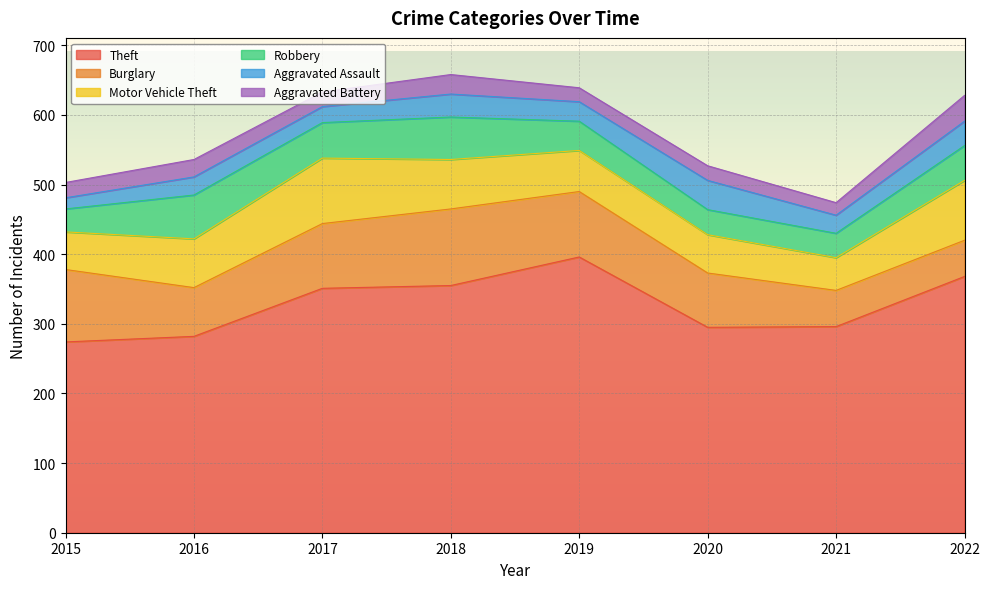

Reading left to right, extract all data points from this chart.

Theft: 274	282	351	355	396	295	296	368
Burglary: 104	70	93	110	94	78	52	52
Motor Vehicle Theft: 54	70	94	71	59	55	47	86
Robbery: 33	63	51	61	42	36	35	50
Aggravated Assault: 16	26	23	33	28	42	26	35
Aggravated Battery: 22	25	21	28	20	21	18	37